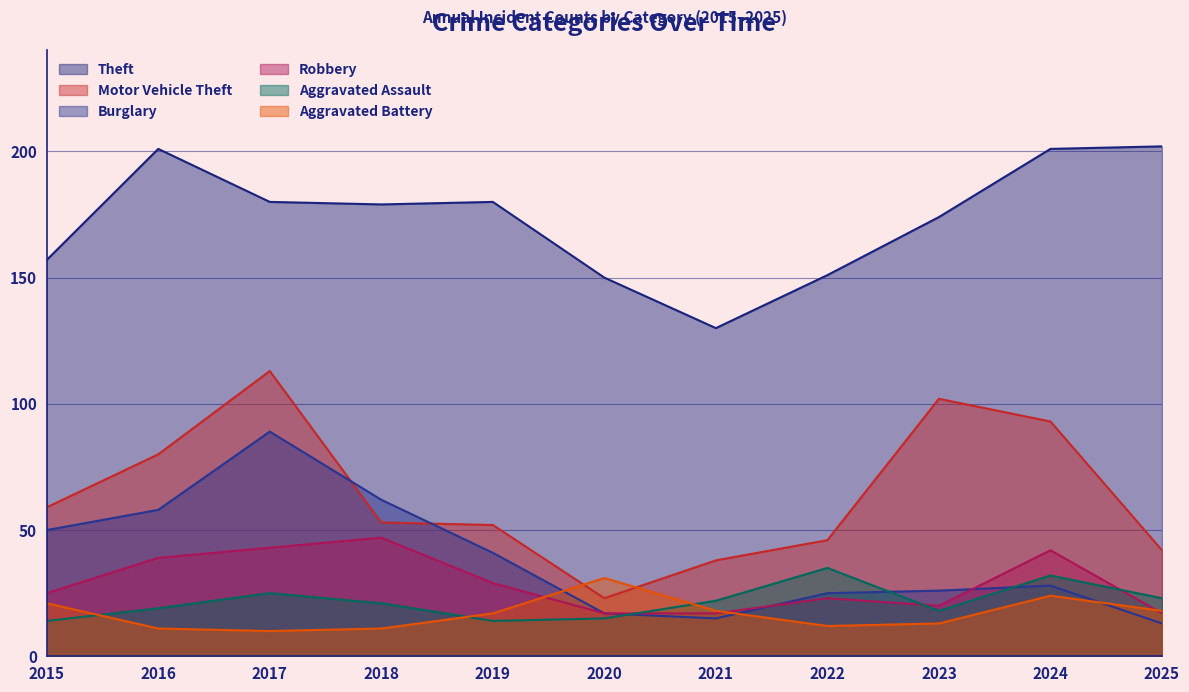

Is it true that Aggravated Assault equals 15 at 2020?

True